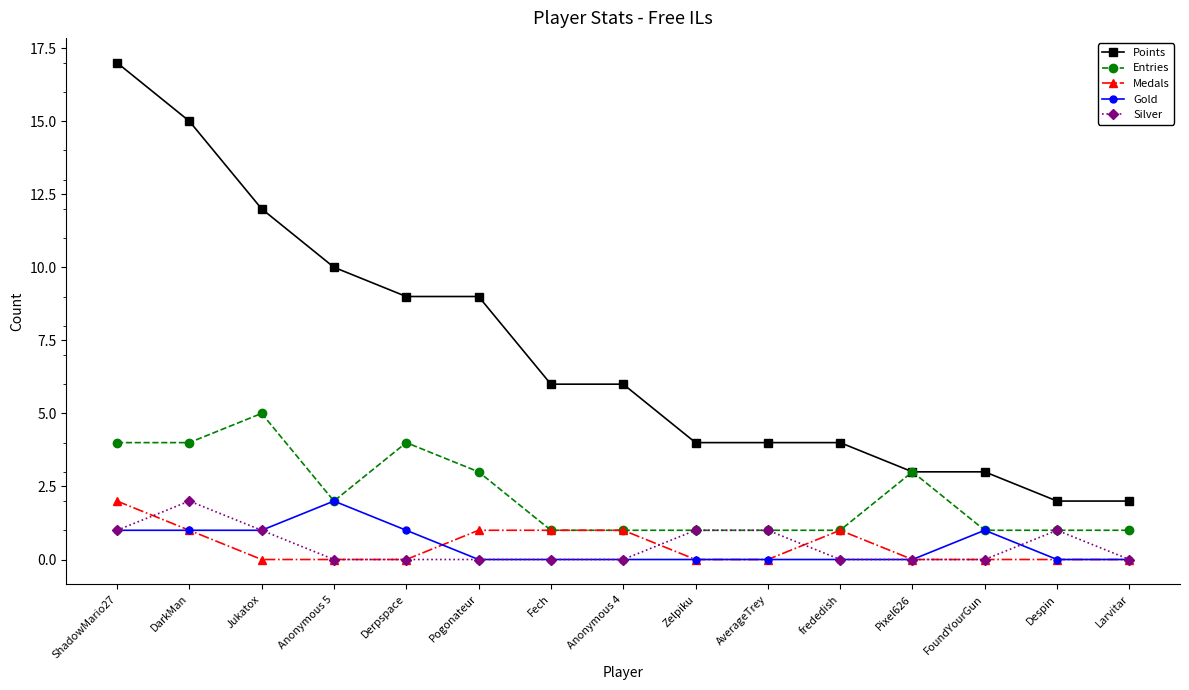

True or false: Silver has more than 0 interior local peaks.

True